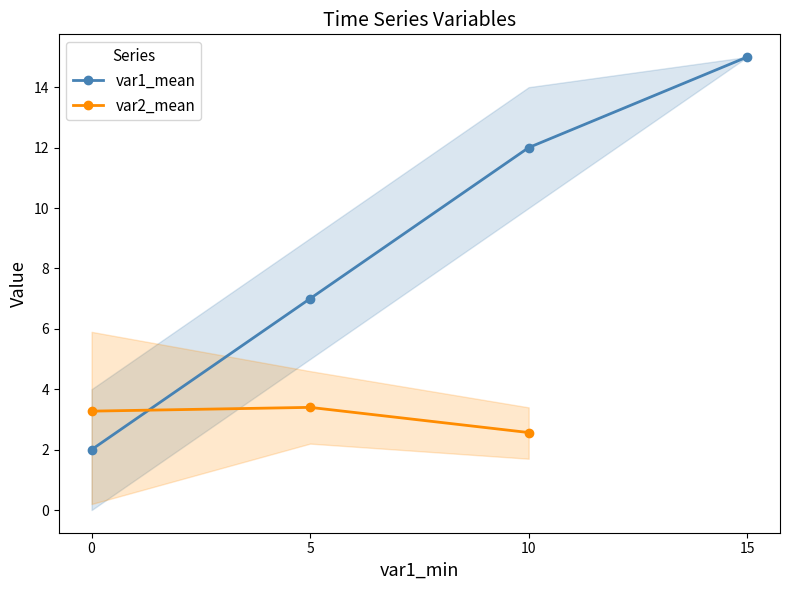

What is the value of the var1_mean point at the 1st from the left?

2